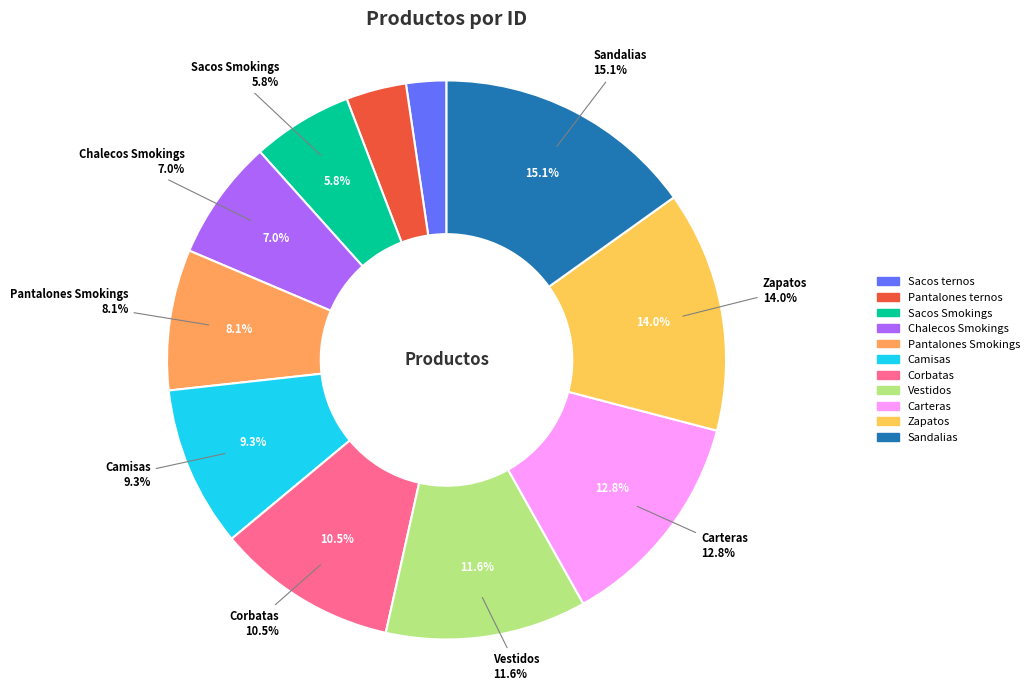

How many segments does this pie chart have?

11